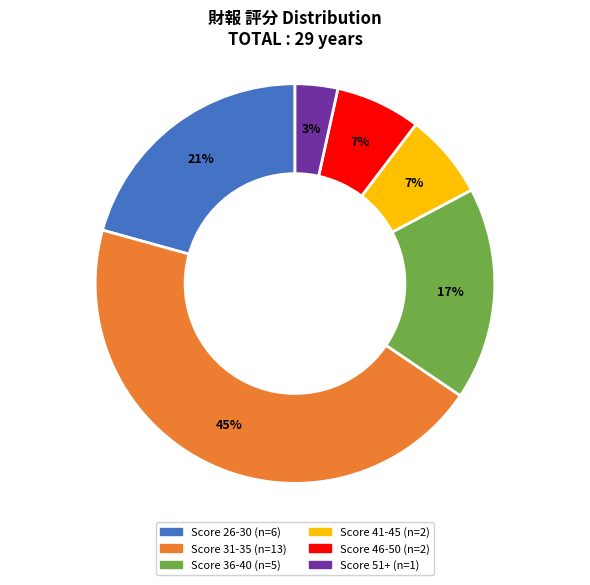

Is there a majority slice in this chart?

No